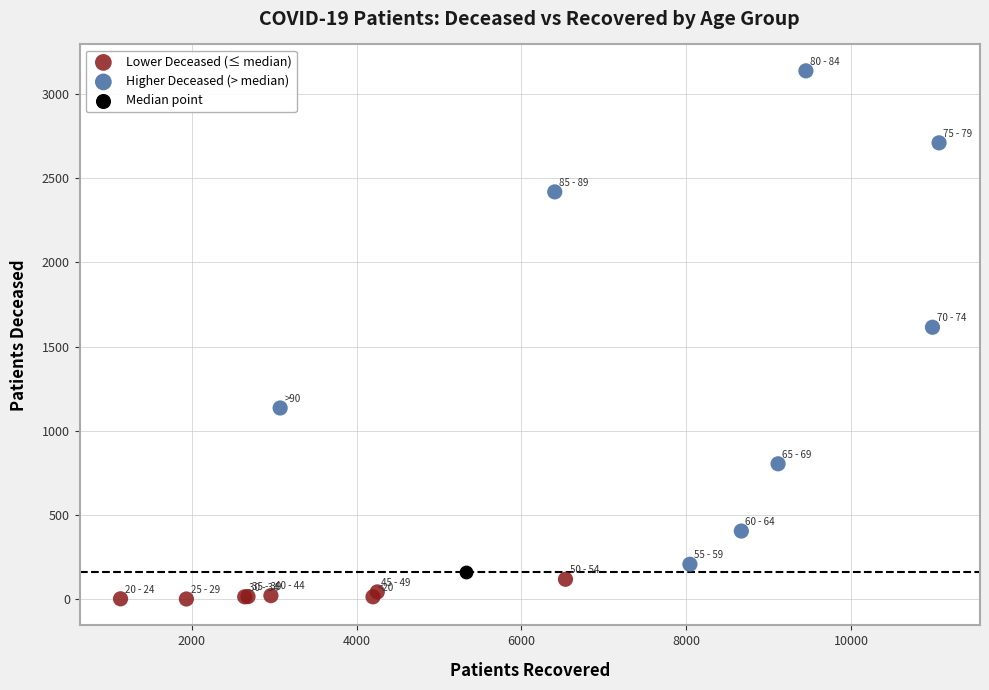

Which series contains the highest Y value?

Higher Deceased (> median)